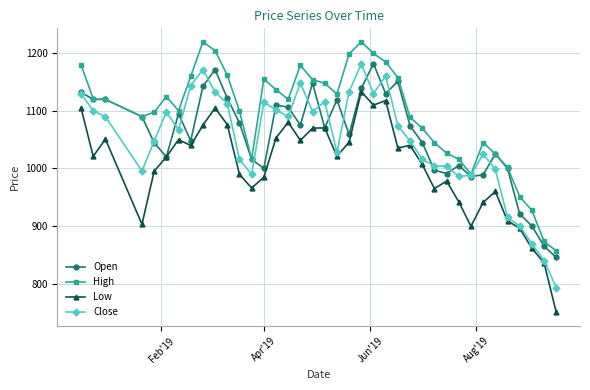

What is the greatest value displayed?

1219.9